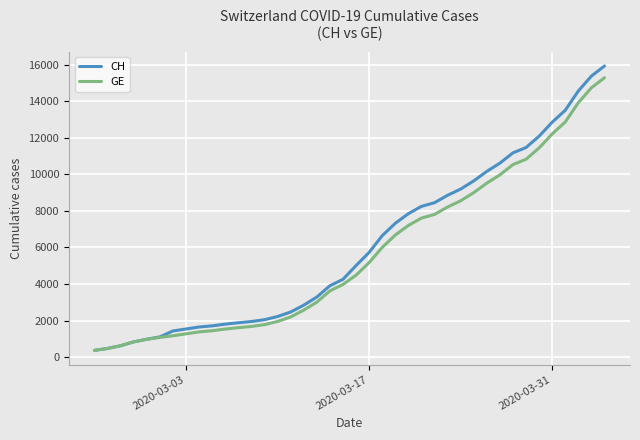

Which series has the largest total across all categories?

CH